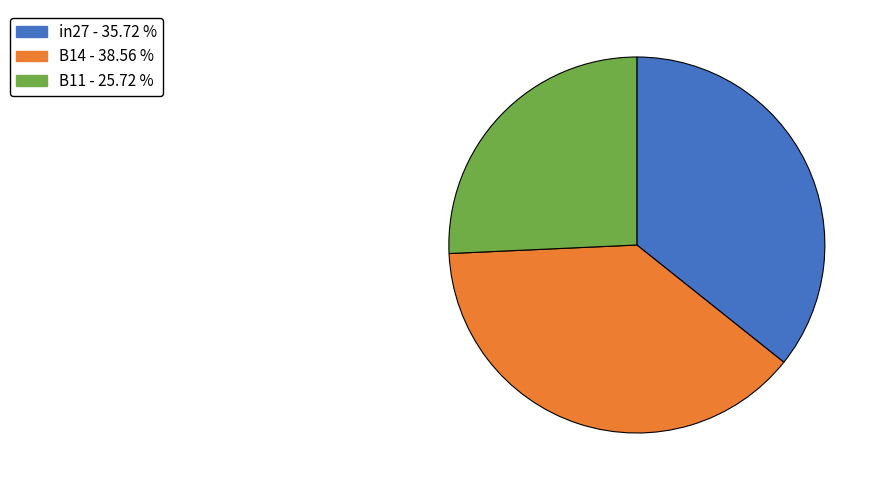

What is the smallest slice in the pie chart?

B11